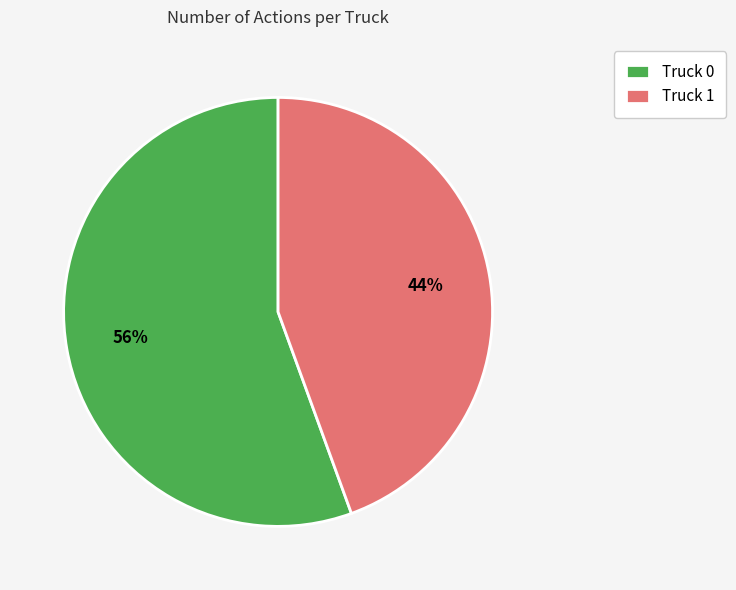

To the nearest percent, what is the average slice percentage?

50%